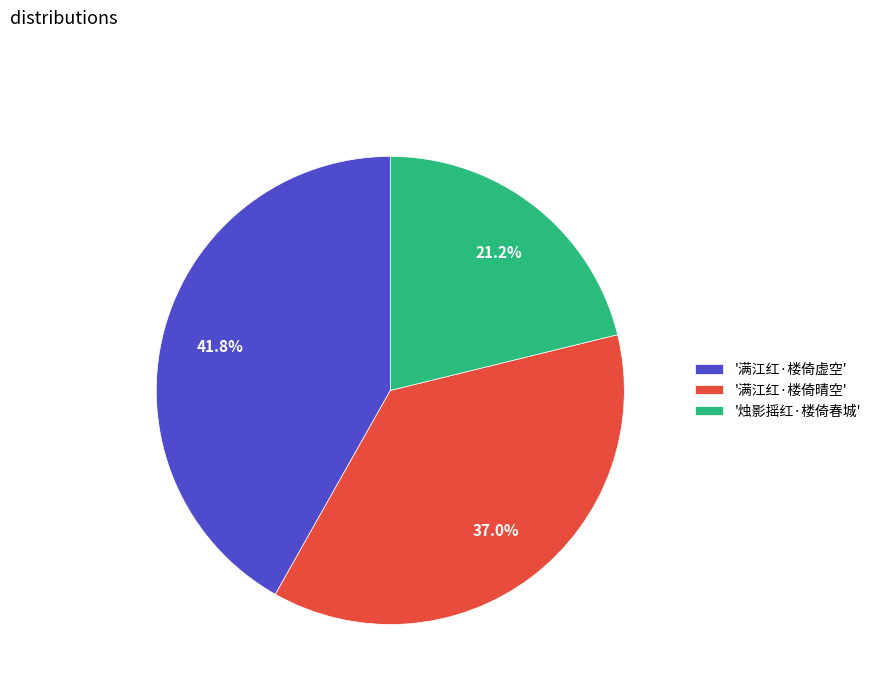

To the nearest percent, what is the average slice percentage?

33%